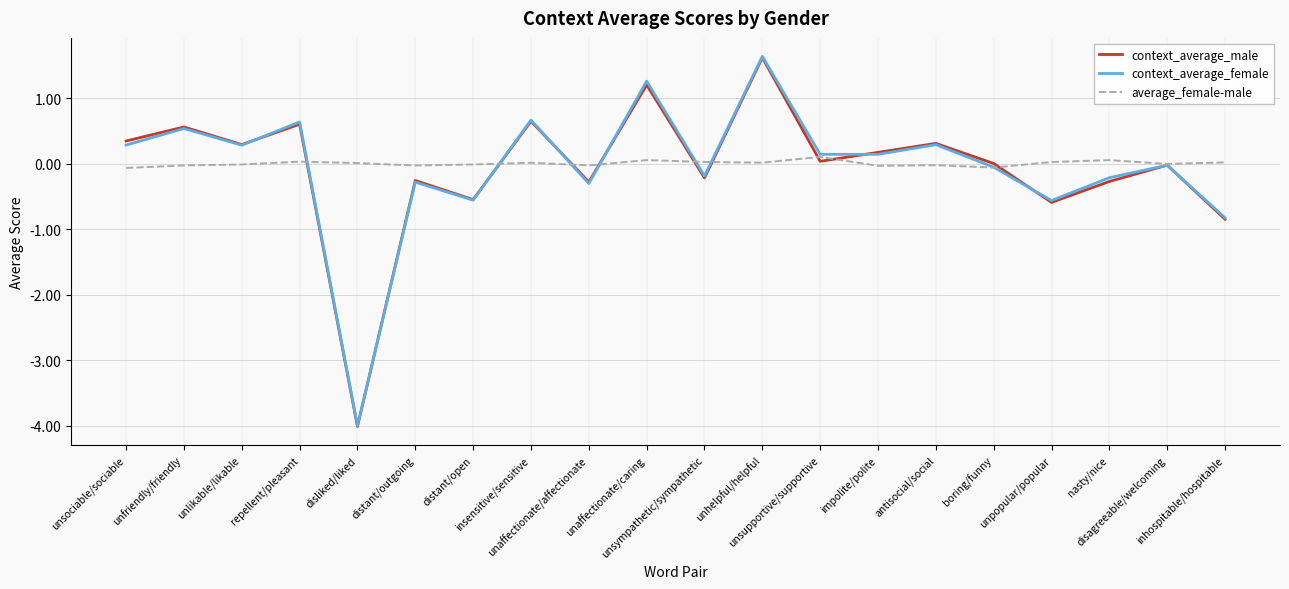

Which series has the largest range (max minus min)?

context_average_female